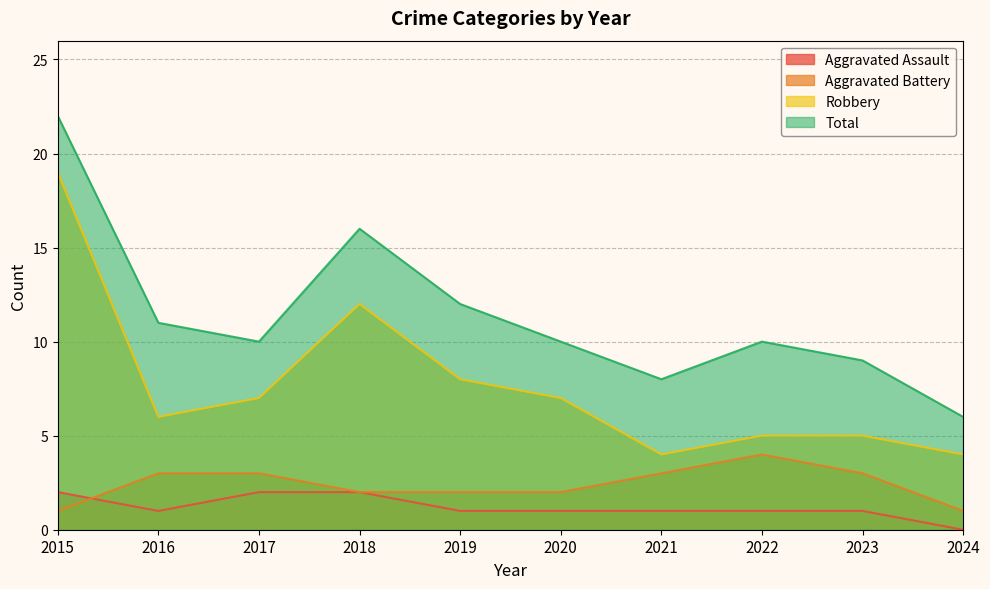

How many values in the Total series exceed 10?

4